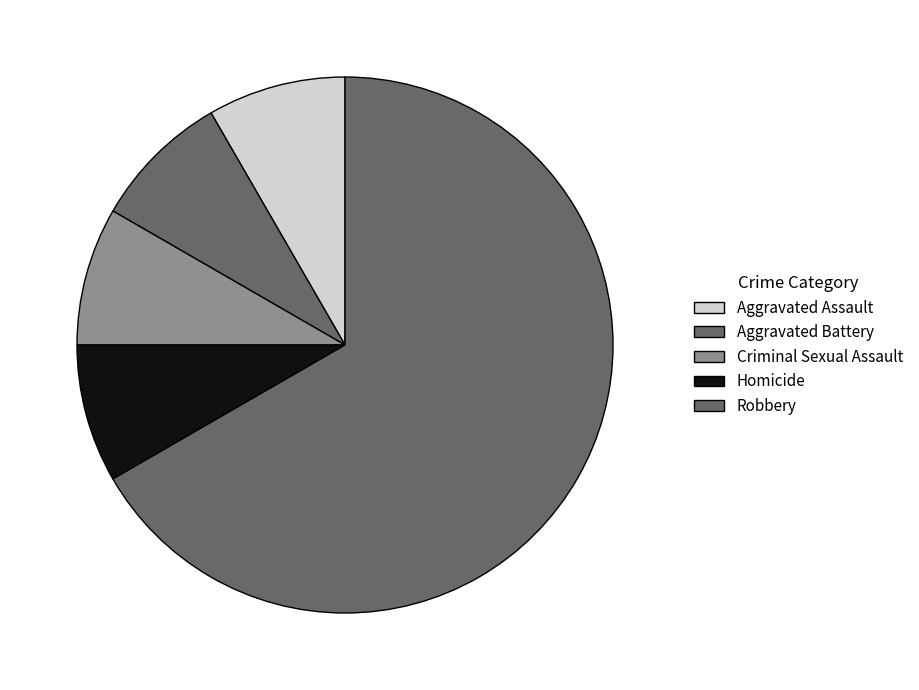

True or false: Aggravated Battery accounts for 8% of the total.

True